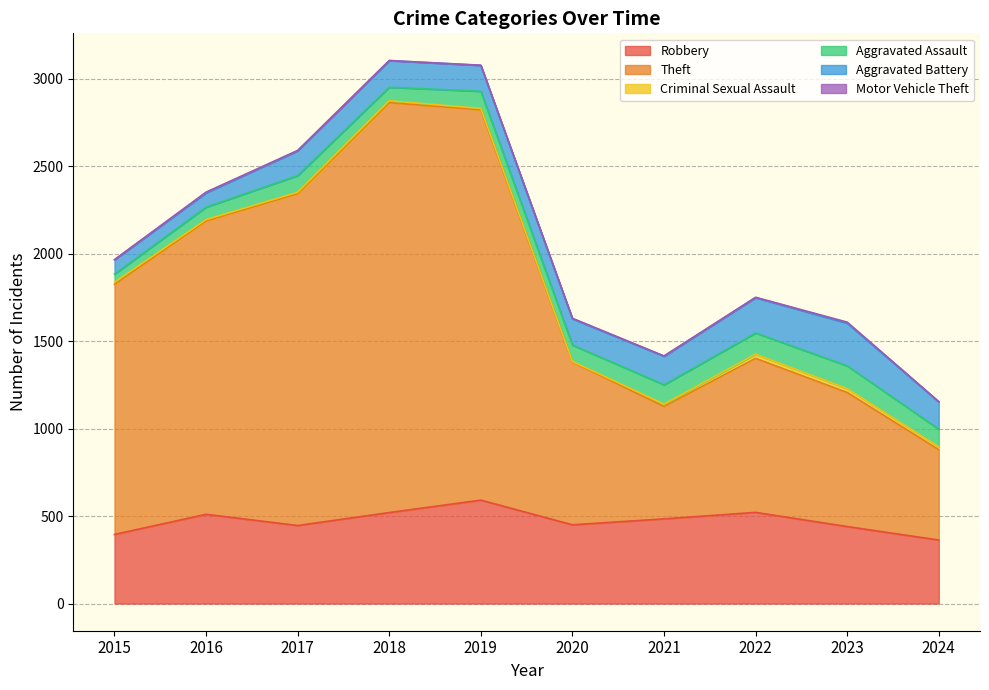

True or false: Aggravated Assault has a value of 212 at 2023.

False